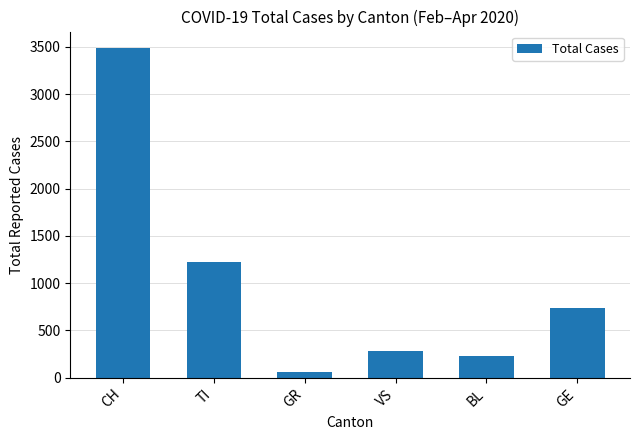

Between GE and BL, which is larger?

GE